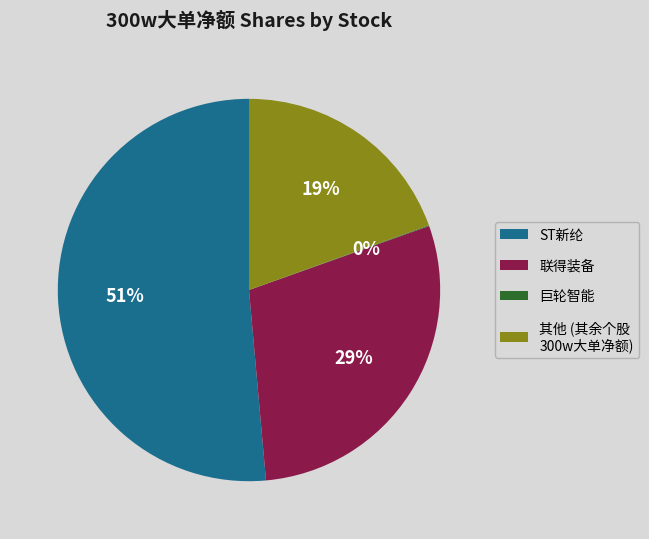

What is the largest slice in the pie chart?

ST新纶